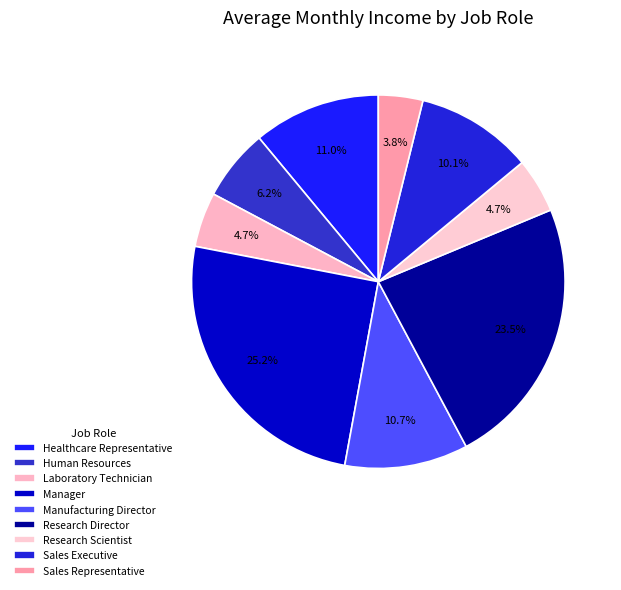

Rank the categories by value from lowest to highest.

Sales Representative, Laboratory Technician, Research Scientist, Human Resources, Sales Executive, Manufacturing Director, Healthcare Representative, Research Director, Manager